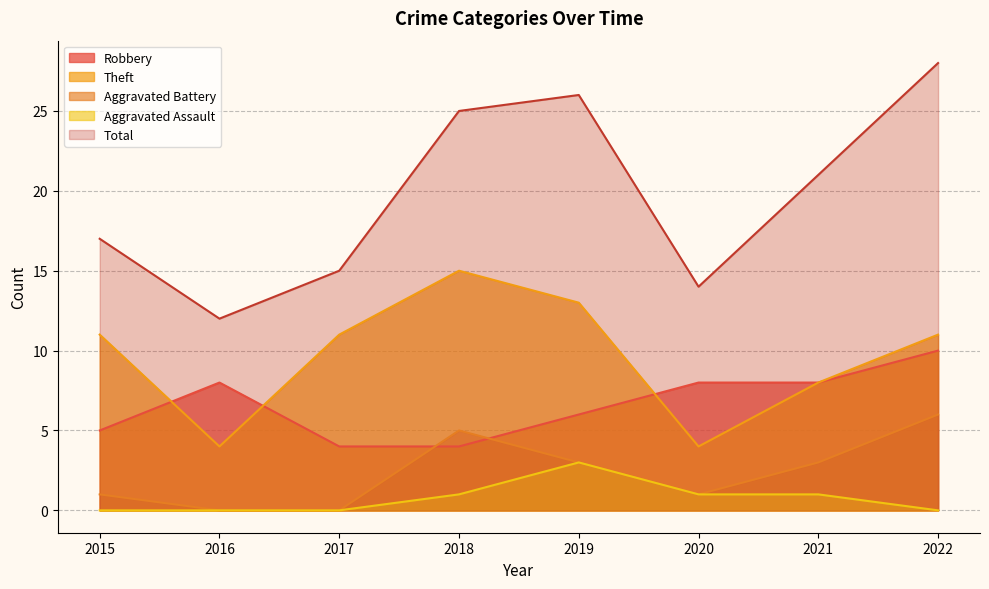

What is the difference between the highest and lowest values at 2022?

28